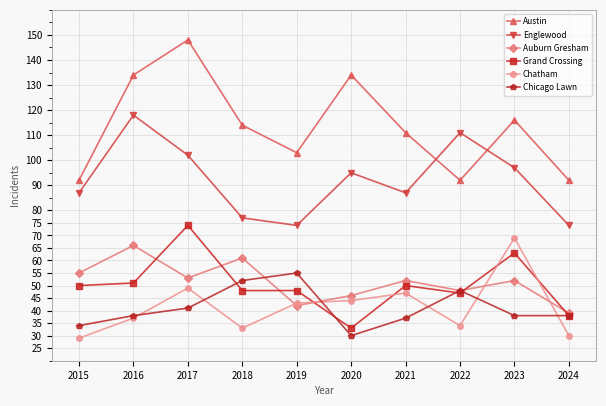

Does the chart have visible grid lines?

Yes